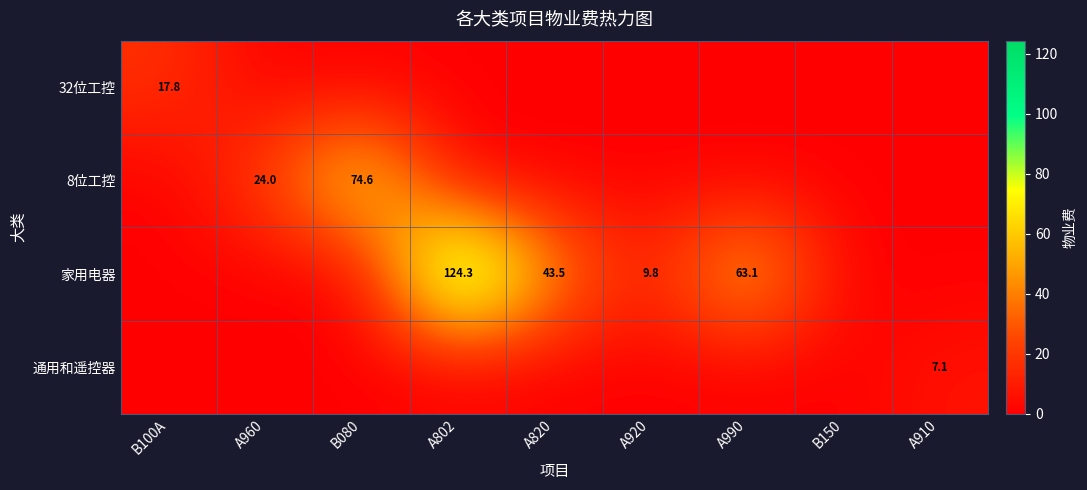

The 家用电器 series shows 3.5 at A920. True or false?

False